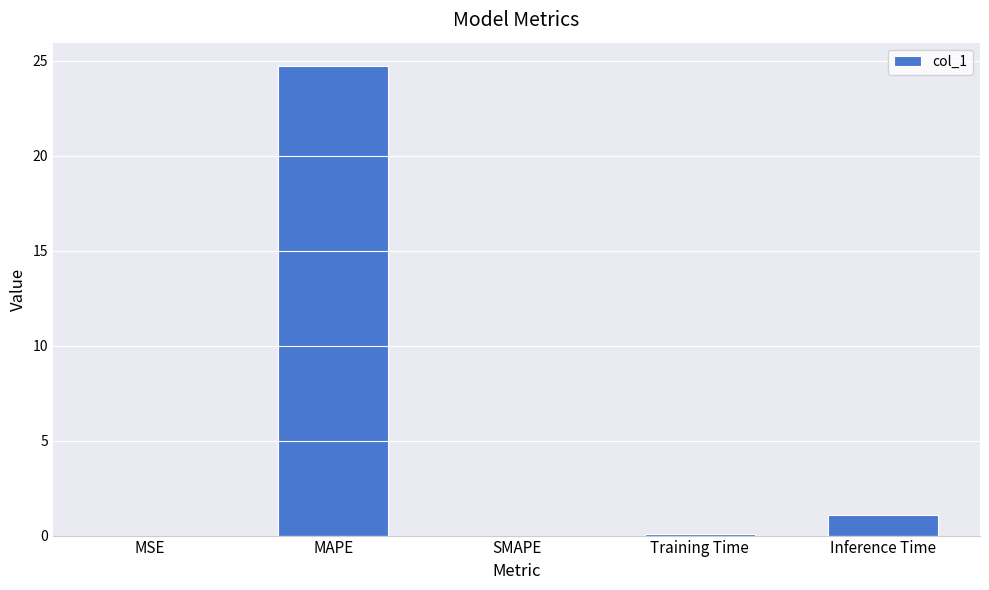

What is the sum of all values?

25.9